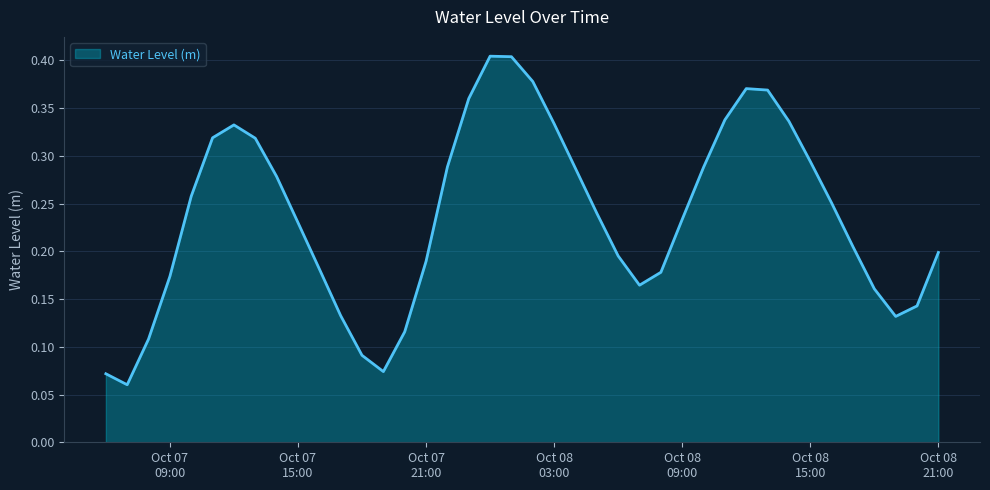

List the labels in order of value, smallest first.

2024-10-07 07:00:00, 2024-10-07 06:00:00, 2024-10-07 19:00:00, 2024-10-07 18:00:00, 2024-10-07 08:00:00, 2024-10-07 20:00:00, 2024-10-08 19:00:00, 2024-10-07 17:00:00, 2024-10-08 20:00:00, 2024-10-08 18:00:00, 2024-10-08 07:00:00, 2024-10-07 09:00:00, 2024-10-08 08:00:00, 2024-10-07 16:00:00, 2024-10-07 21:00:00, 2024-10-08 06:00:00, 2024-10-08 21:00:00, 2024-10-08 17:00:00, 2024-10-07 15:00:00, 2024-10-08 09:00:00, 2024-10-08 05:00:00, 2024-10-08 16:00:00, 2024-10-07 10:00:00, 2024-10-07 14:00:00, 2024-10-08 04:00:00, 2024-10-08 10:00:00, 2024-10-07 22:00:00, 2024-10-08 15:00:00, 2024-10-07 13:00:00, 2024-10-07 11:00:00, 2024-10-07 12:00:00, 2024-10-08 03:00:00, 2024-10-08 14:00:00, 2024-10-08 11:00:00, 2024-10-07 23:00:00, 2024-10-08 13:00:00, 2024-10-08 12:00:00, 2024-10-08 02:00:00, 2024-10-08 01:00:00, 2024-10-08 00:00:00